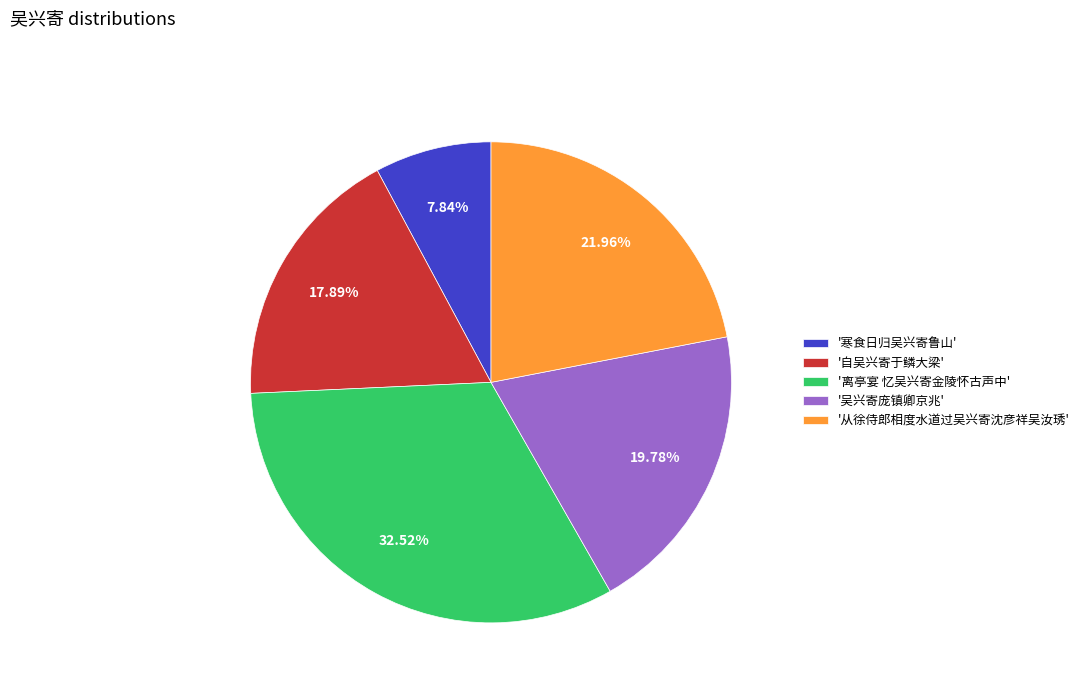

What is the smallest slice in the pie chart?

'寒食日归吴兴寄鲁山'